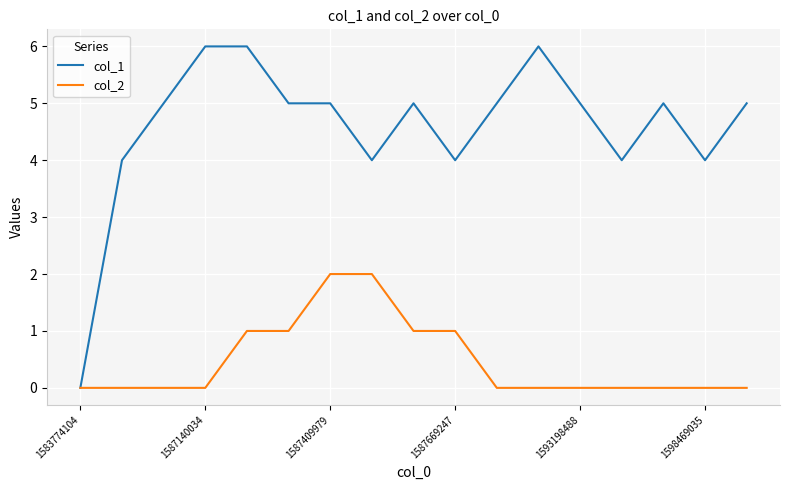

How many distinct data groups are displayed?

2